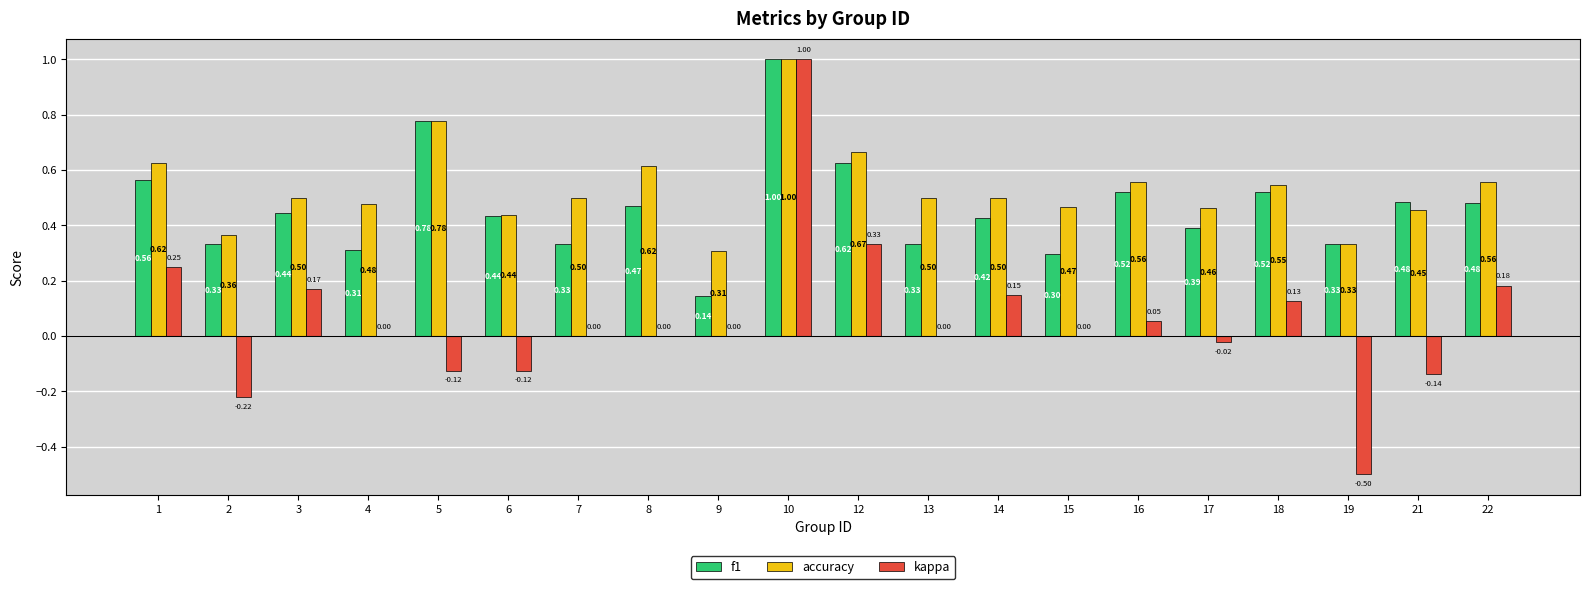

Which series has the largest total across all categories?

accuracy